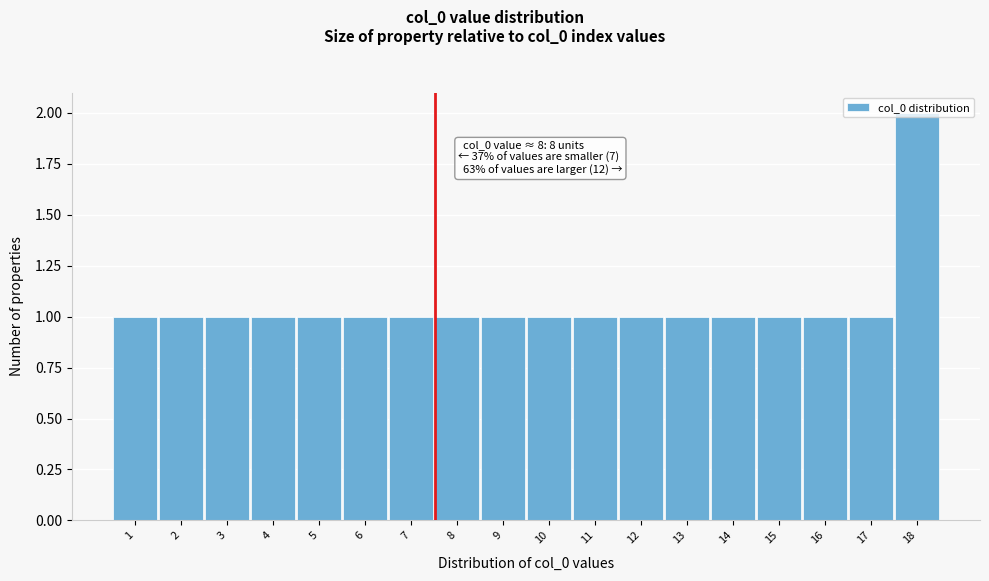

Which label corresponds to the largest value in the chart?

18